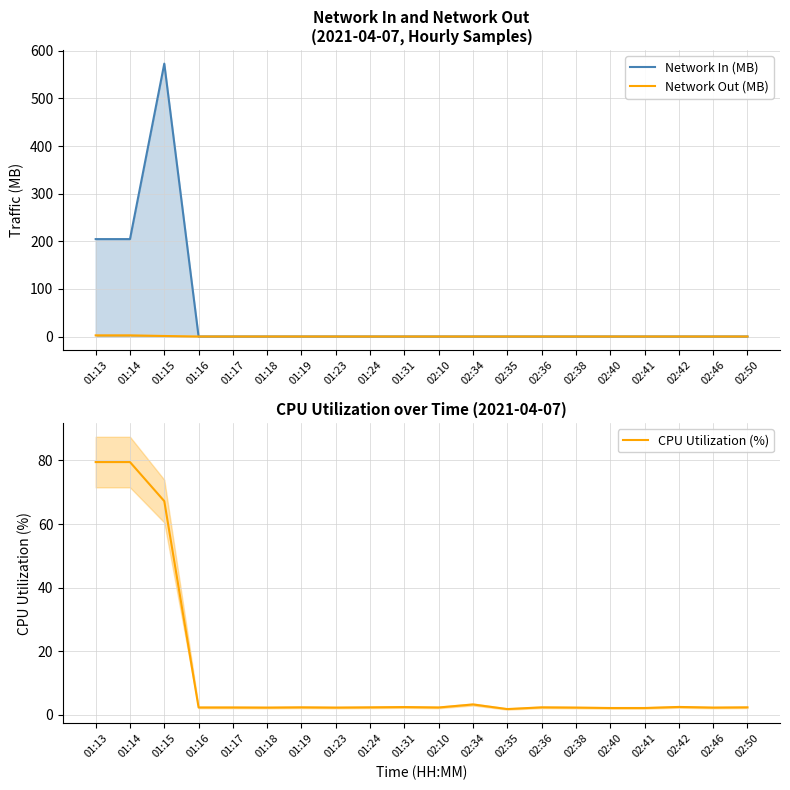

What is the label of the 4th point from the right?

02:41